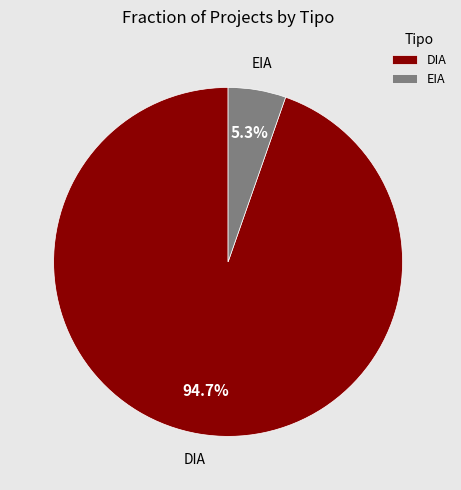

Between EIA and DIA, which is larger?

DIA